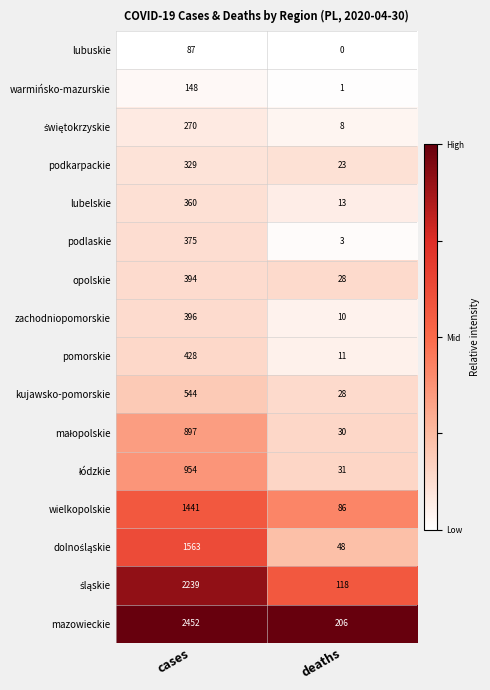

What is the maximum value shown in the chart?

2452